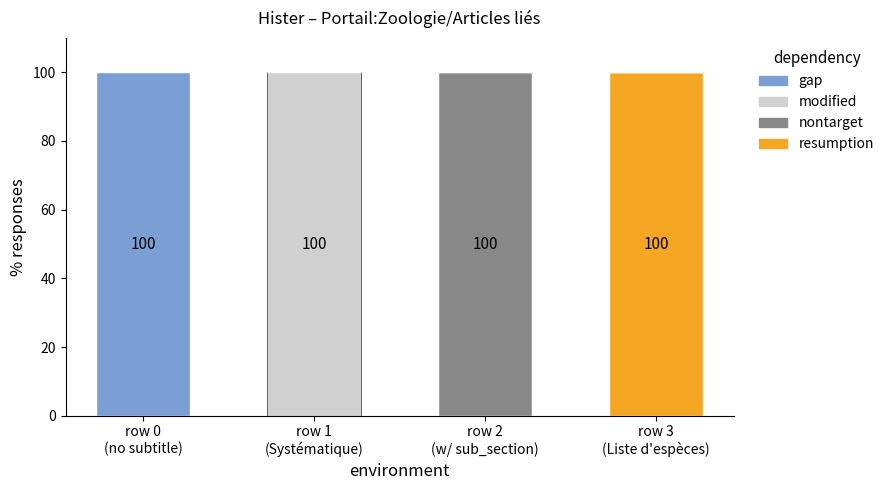

What is the total value across all series at row 1
(Systématique)?

100